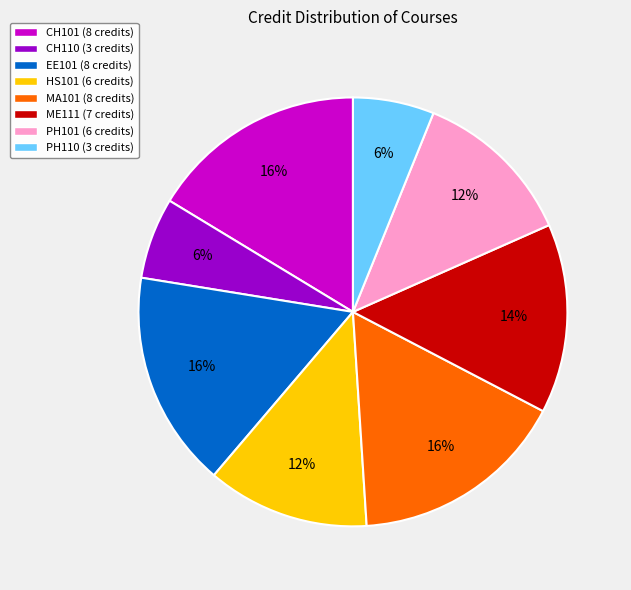

Is it true that MA101 is 16% of the pie?

True